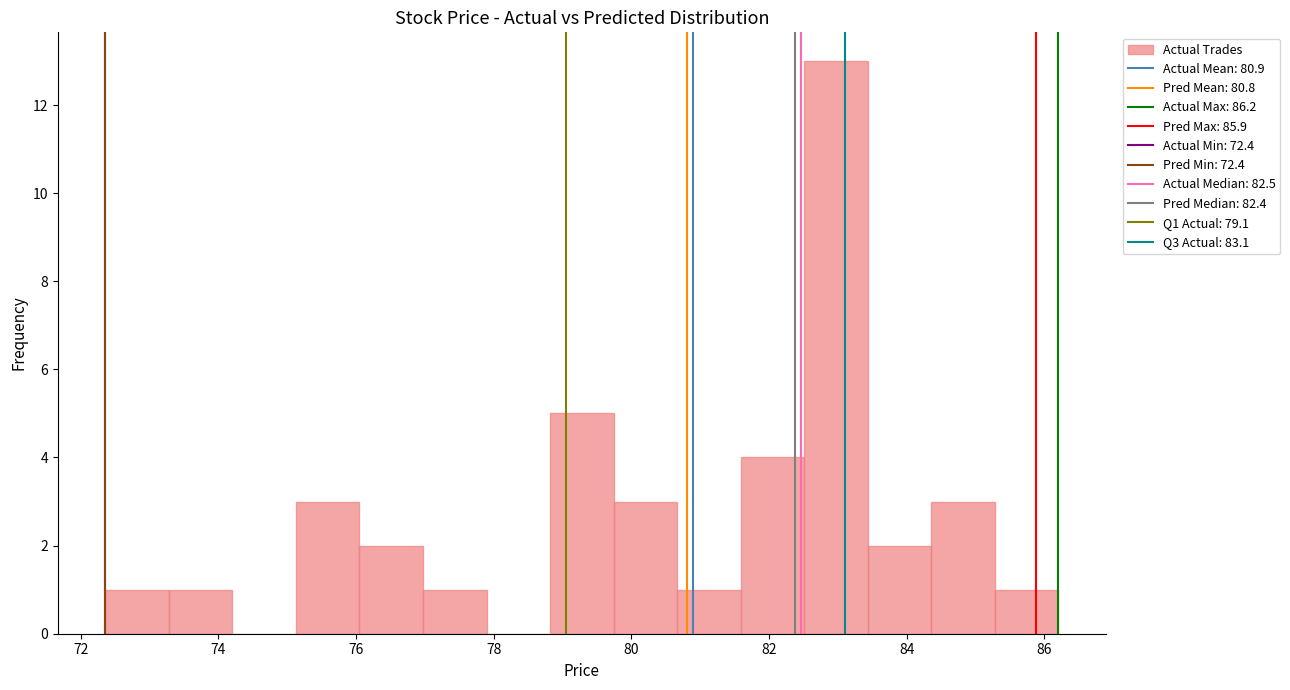

Reading left to right, transcribe this chart: for each bar, give the range it covers on the x-axis and its height. Neither the bar edges nor the heights are printed on the chart, so give them approximately, as read against the axes.

72.4 to 73.2: 1
73.2 to 74.2: 1
74.2 to 75.2: 0
75.2 to 76.0: 3
76.0 to 77.0: 2
77.0 to 77.8: 1
77.8 to 78.8: 0
78.8 to 79.8: 5
79.8 to 80.6: 3
80.6 to 81.6: 1
81.6 to 82.6: 4
82.6 to 83.4: 13
83.4 to 84.4: 2
84.4 to 85.2: 3
85.2 to 86.2: 1